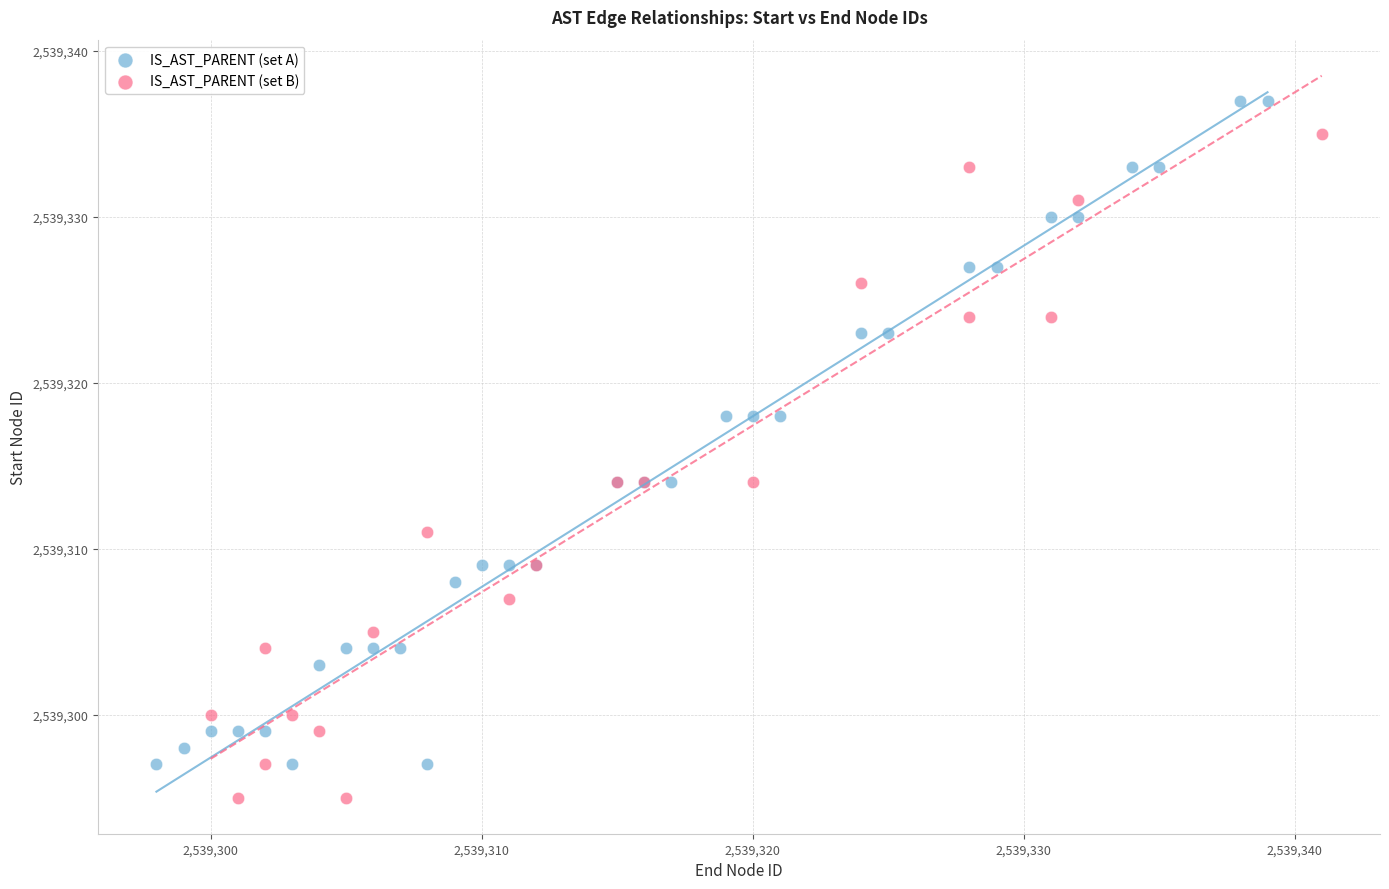

Which series contains the highest Y value?

IS_AST_PARENT (set A)